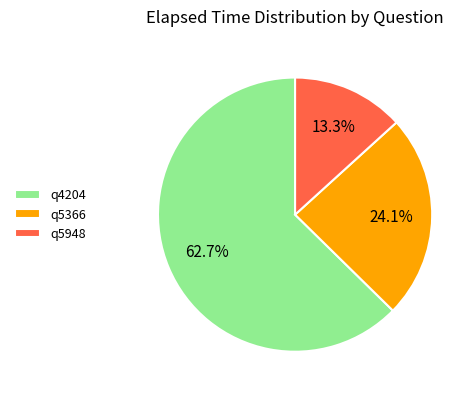

To the nearest percent, what is the average slice percentage?

33%